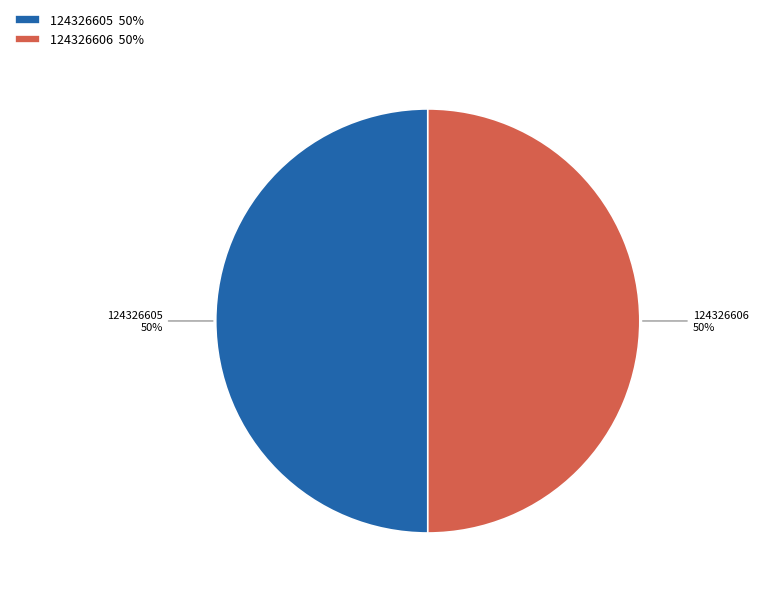

Approximately how many times larger is the value at 124326606 50% compared to 124326605 50%?

1.0